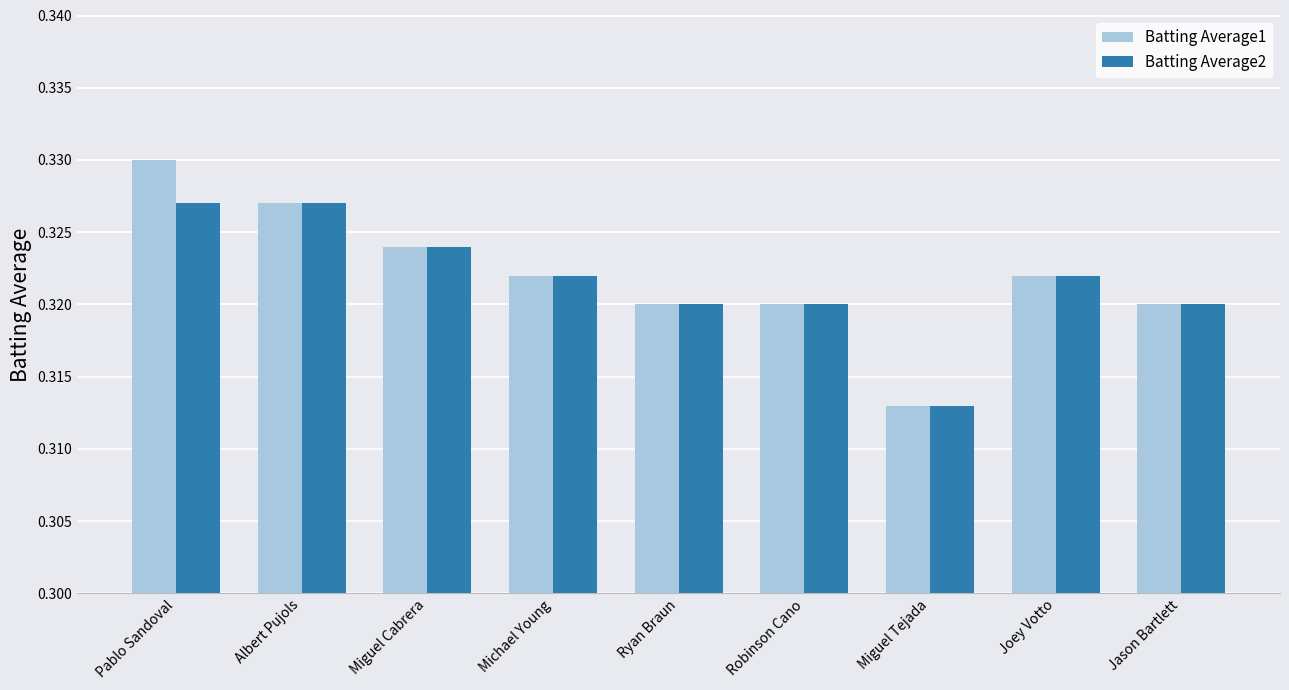

How many bars are there in each group?

2